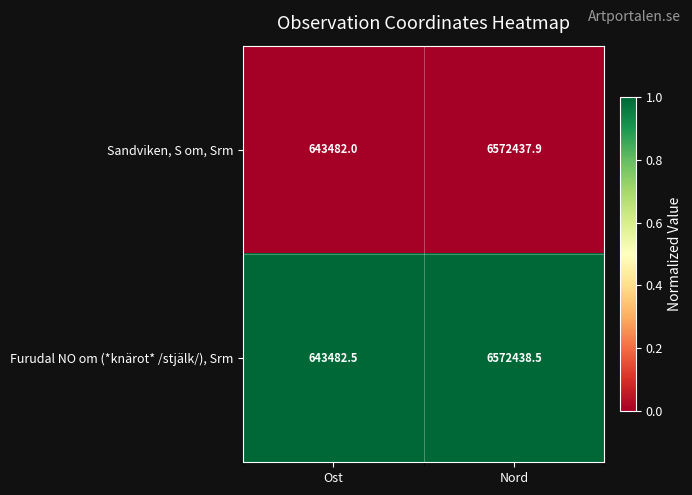

List the series in order of their overall mean, highest first.

Furudal NO om (*knärot* /stjälk/), Srm, Sandviken, S om, Srm